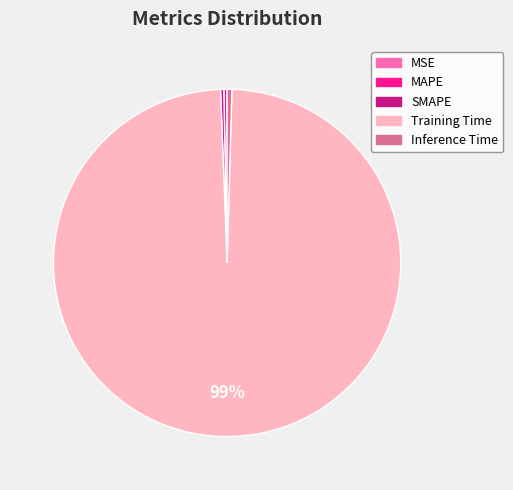

Is it true that Inference Time is 7% of the pie?

False